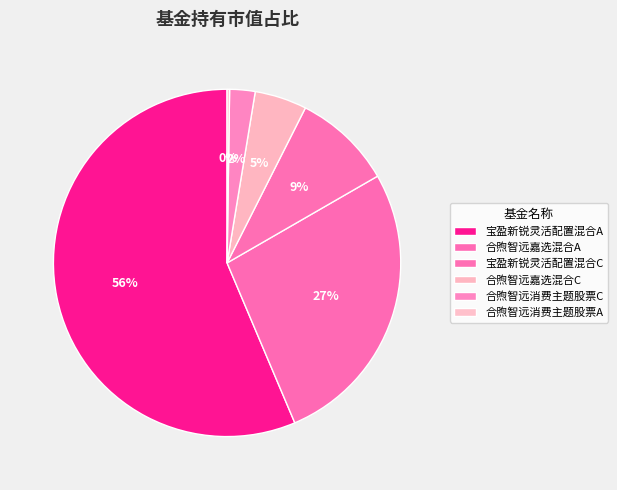

Which category has the smallest portion of the pie?

合煦智远消费主题股票A